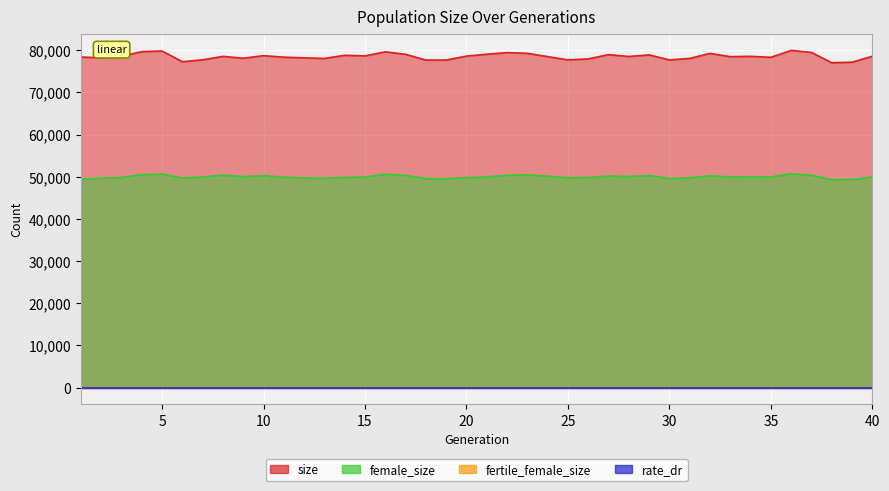

Reading left to right, transcribe all the data shown in this chart.

size: 78406	78213	78578	79685	79835	77286	77740	78553	78114	78727	78366	78205	78069	78811	78672	79634	79047	77679	77686	78626	79070	79446	79287	78506	77727	77957	78966	78533	78905	77718	78069	79267	78488	78564	78328	79971	79486	77041	77177	78586
female_size: 49438	49663	49846	50485	50630	49700	49957	50385	50034	50263	49899	49698	49656	49857	49919	50597	50316	49589	49541	49798	49969	50342	50460	50142	49773	49827	50171	50058	50295	49595	49748	50221	49951	50016	49944	50725	50353	49332	49363	49935